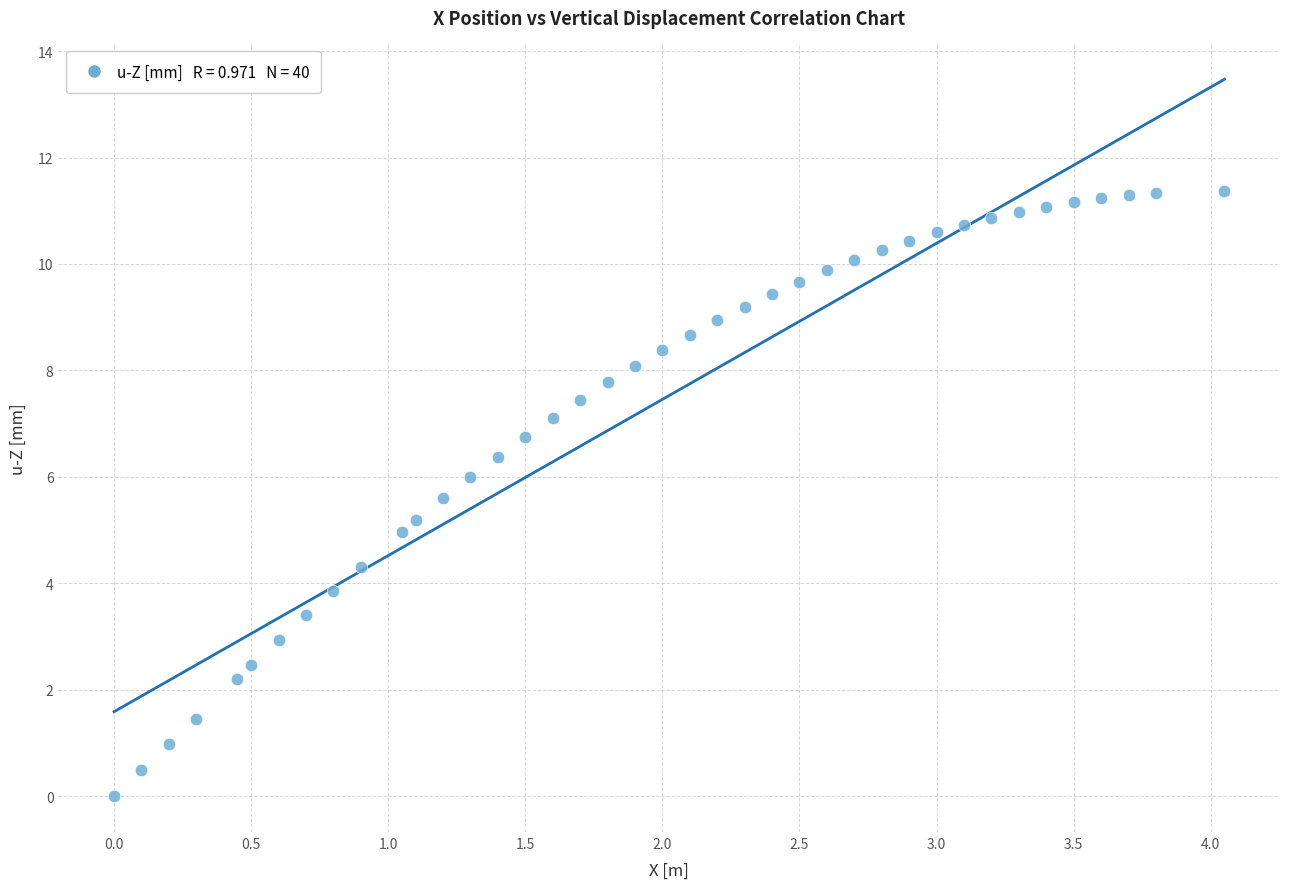

What is the range of X values (max minus min)?

4.1